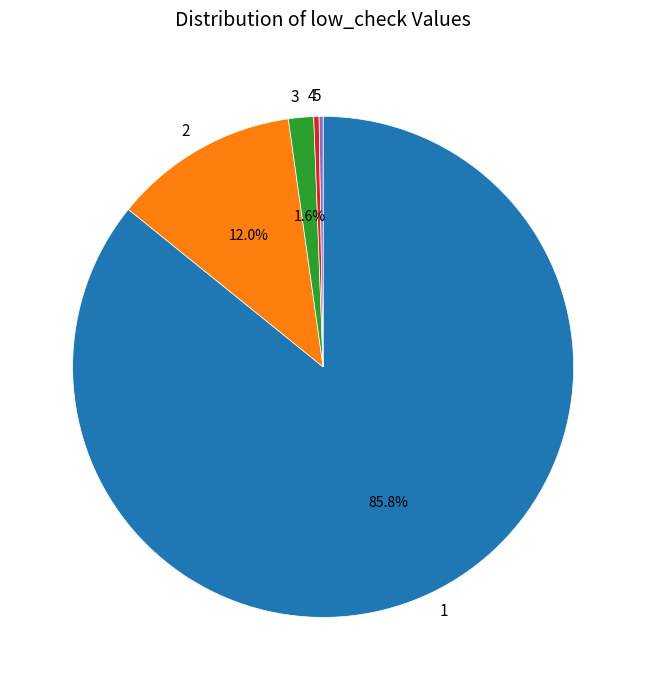

Does 4 represent more than half of the total?

No